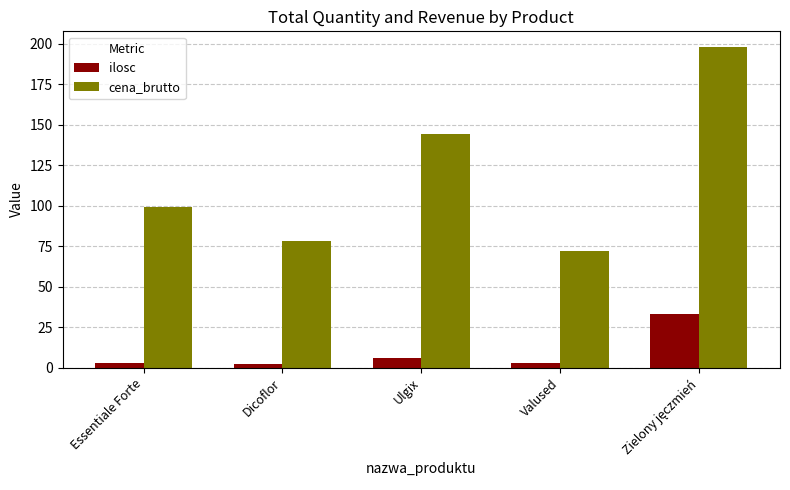

Reading left to right, list all the values displayed in this chart.

ilosc: 3.0	2.0	6.0	3.0	33.0
cena_brutto: 99.0	78.0	143.9	72.0	197.7